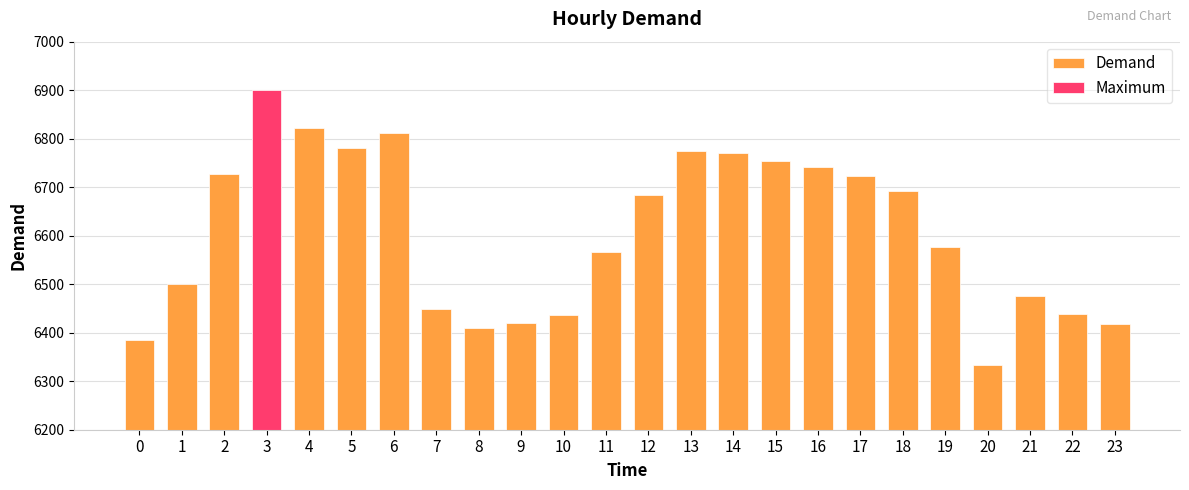

What is the average value?

6608